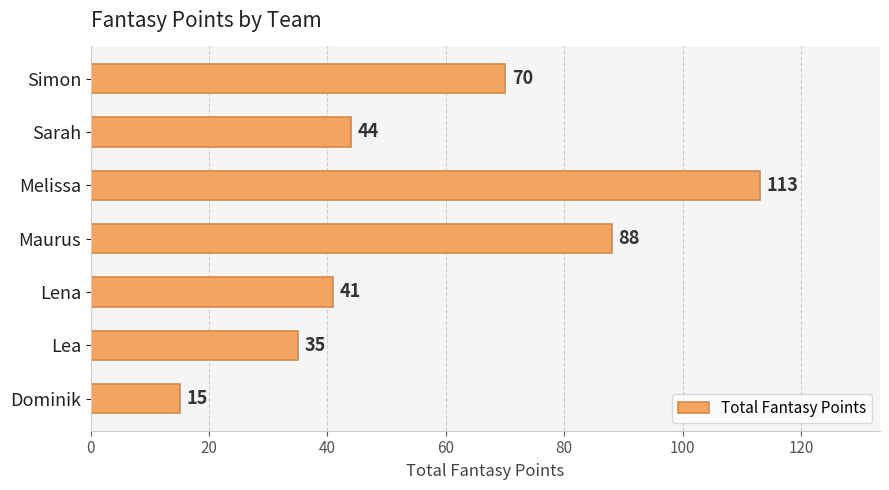

List the labels in order of value, largest first.

Melissa, Maurus, Simon, Sarah, Lena, Lea, Dominik